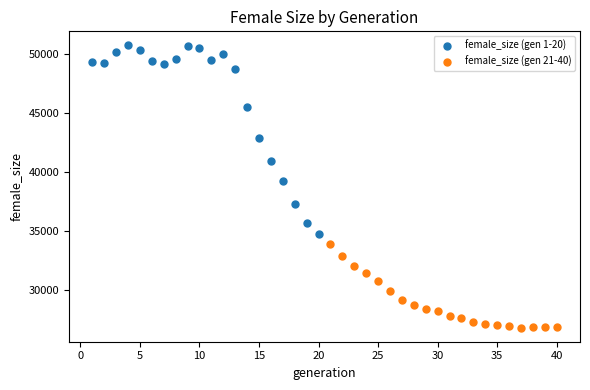

Which series reaches the maximum Y coordinate?

female_size (gen 1-20)